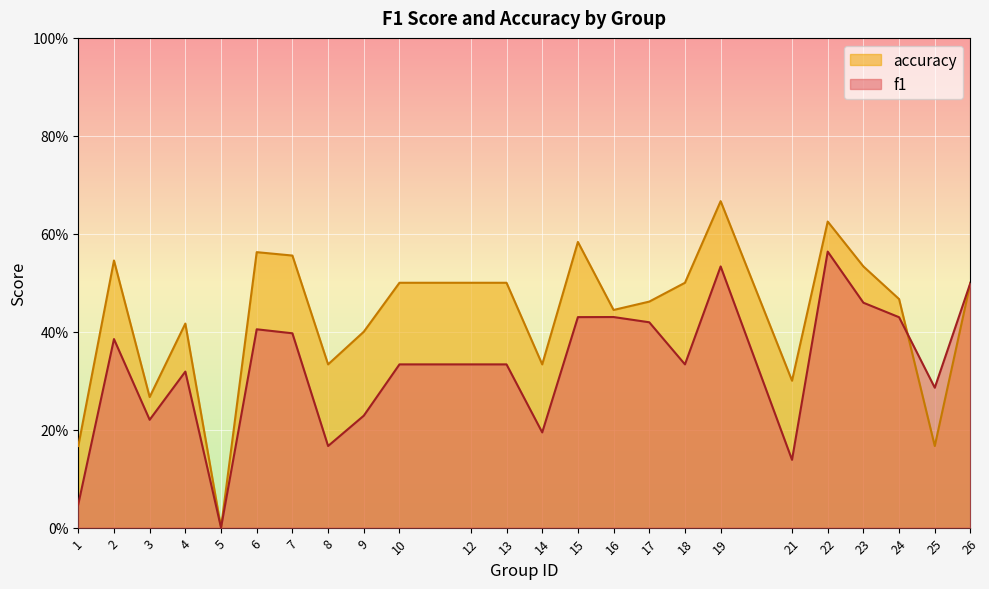

What is the difference between the maximum and minimum values in the accuracy series?

0.7